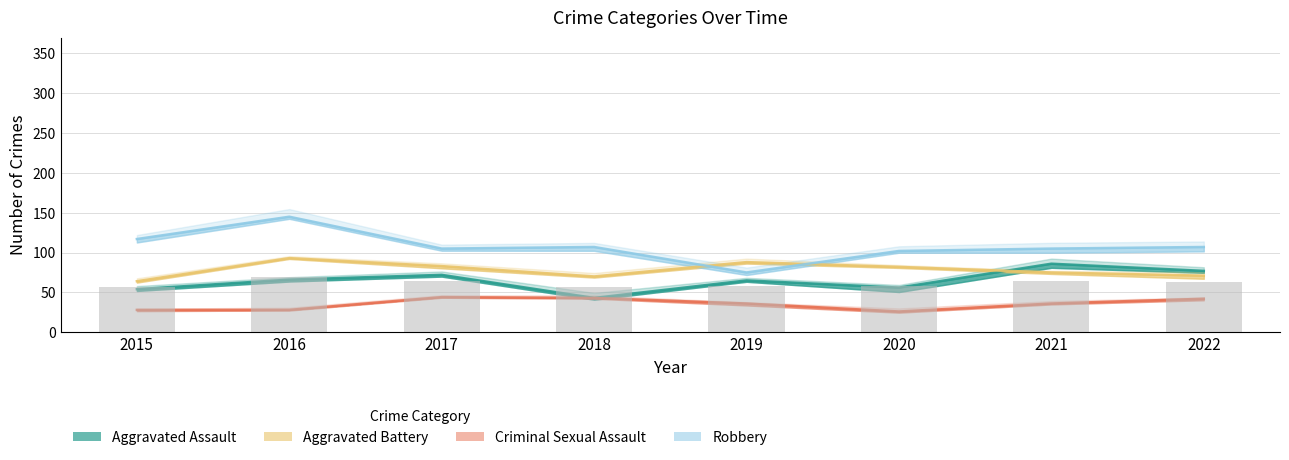

Which series has the largest range (max minus min)?

Robbery